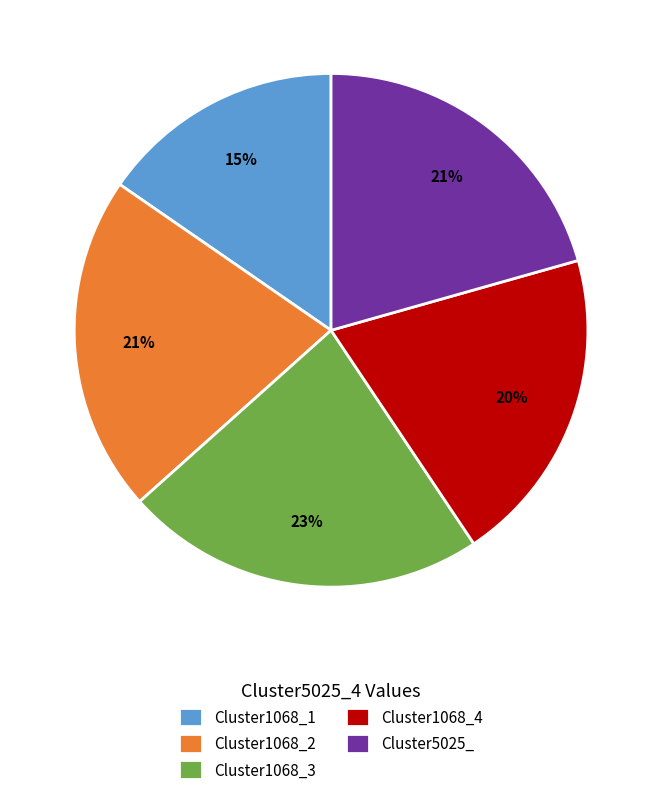

How many segments does this pie chart have?

5